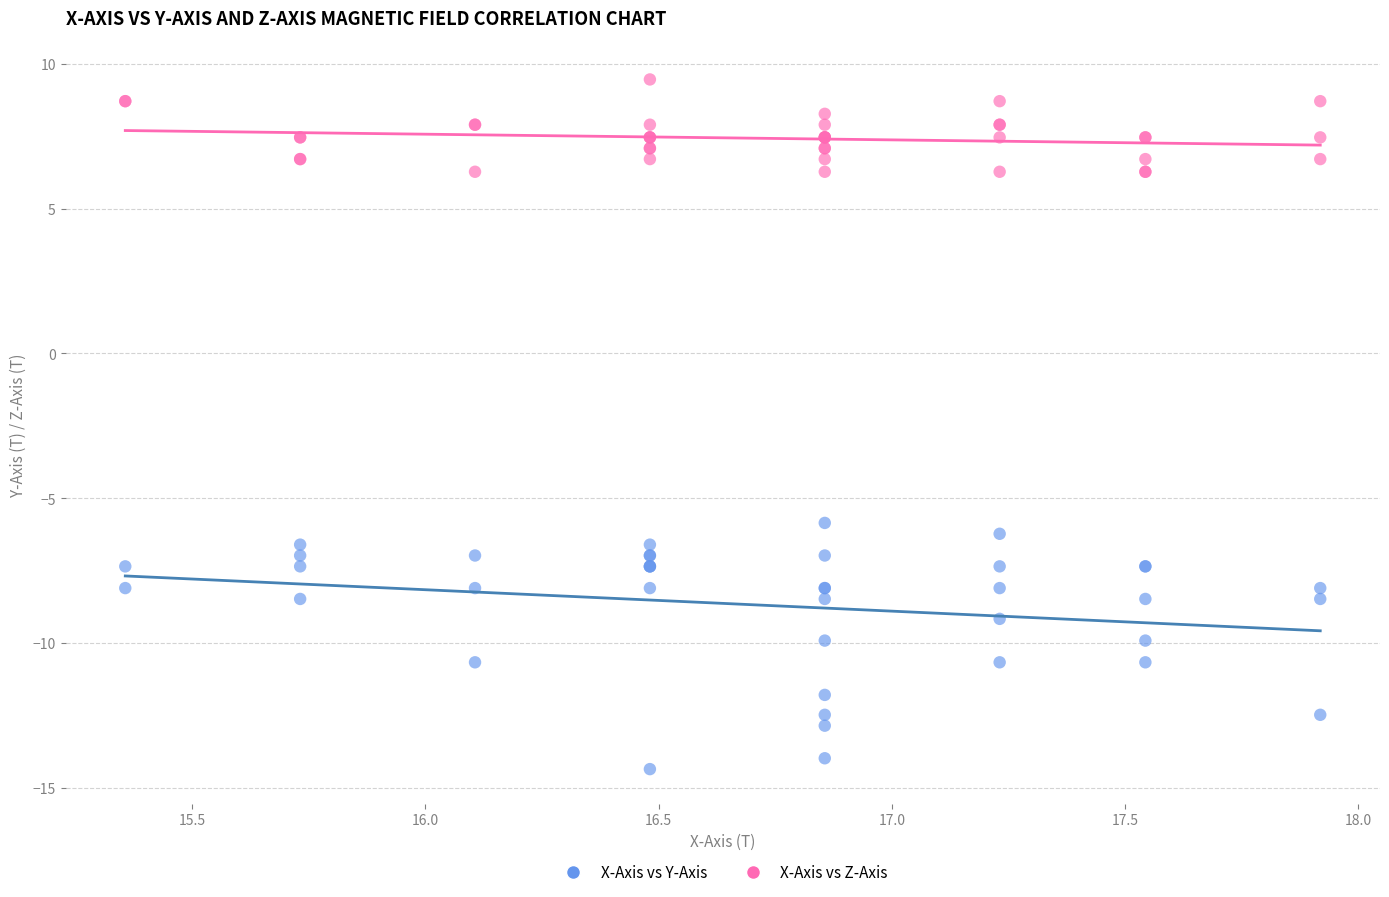

Across all series, what Y value is closest to -2?

-5.9